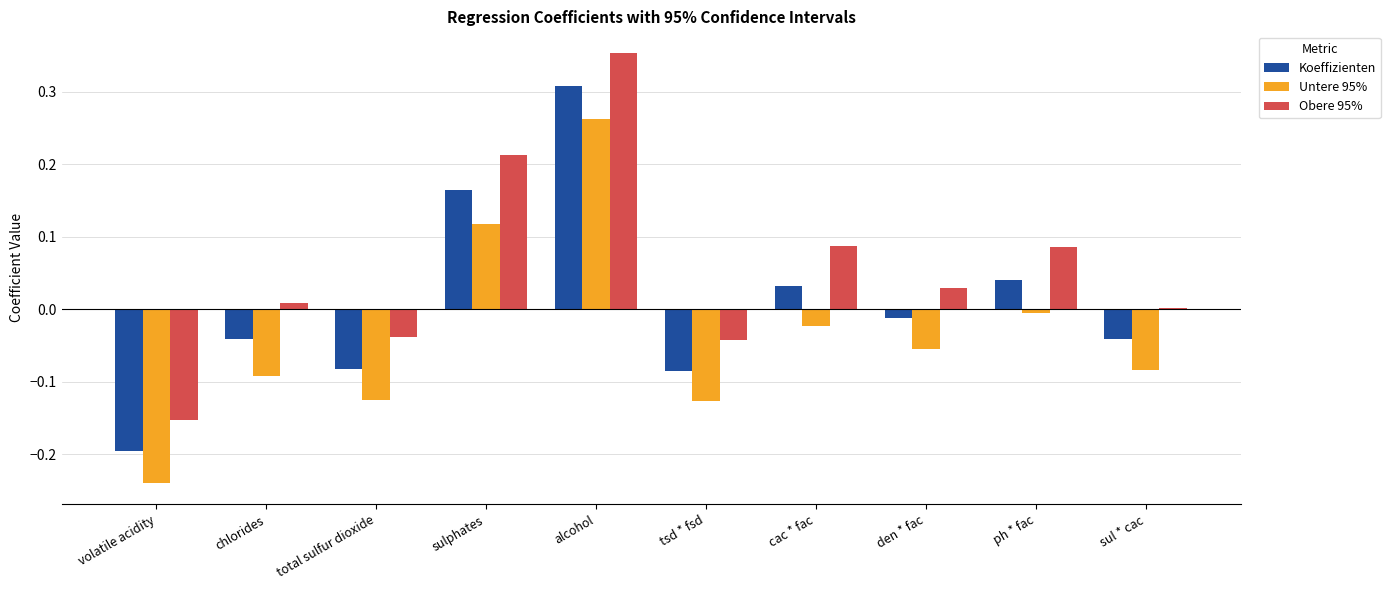

At which category does the chart reach its peak across all series?

alcohol